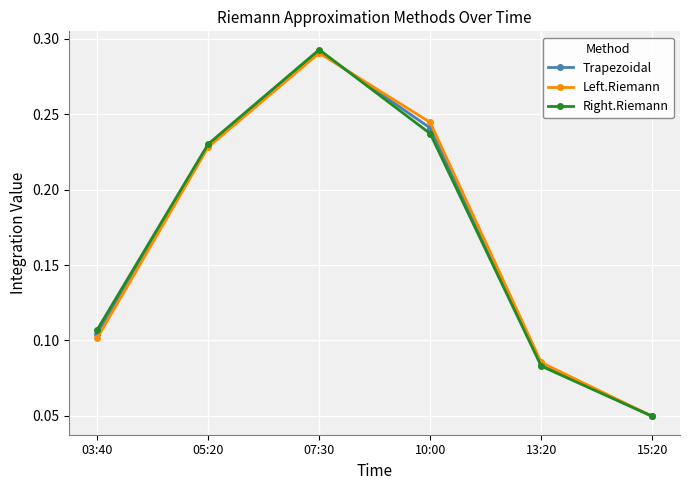

At 03:40, list the series in order from smallest to largest.

Left.Riemann, Trapezoidal, Right.Riemann